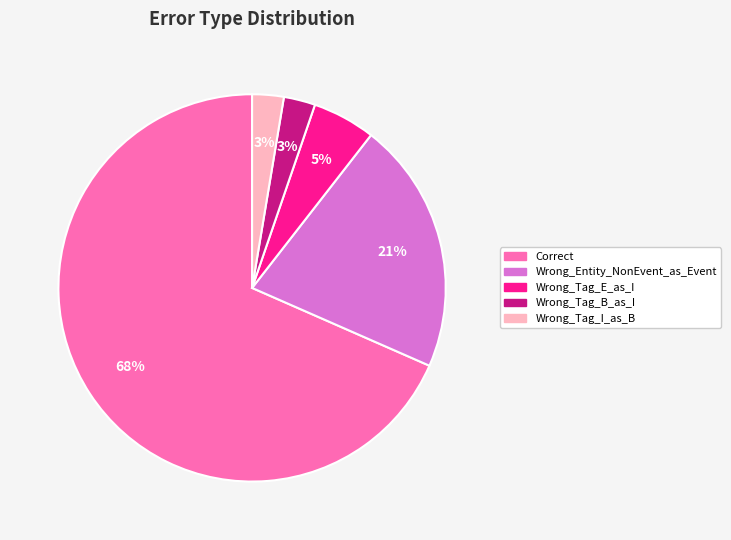

True or false: Wrong_Entity_NonEvent_as_Event accounts for 21% of the total.

True